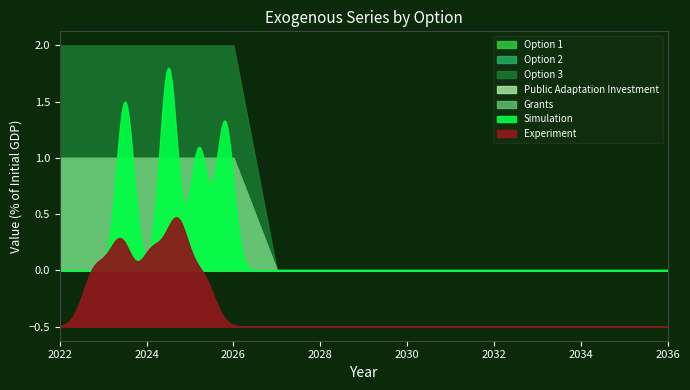

The Option 3 series shows 0 at 2030. True or false?

True